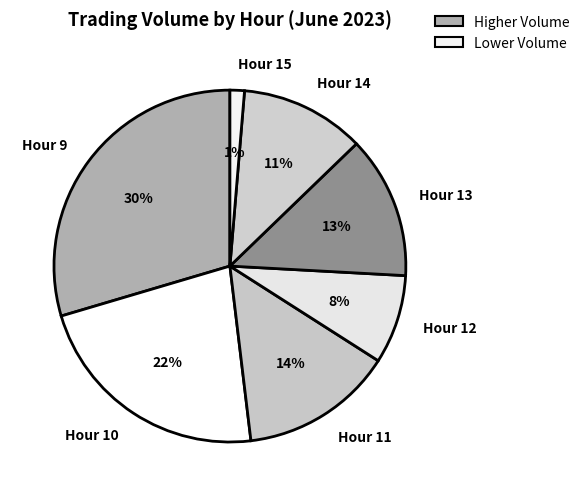

Which slice is the largest?

Hour 9